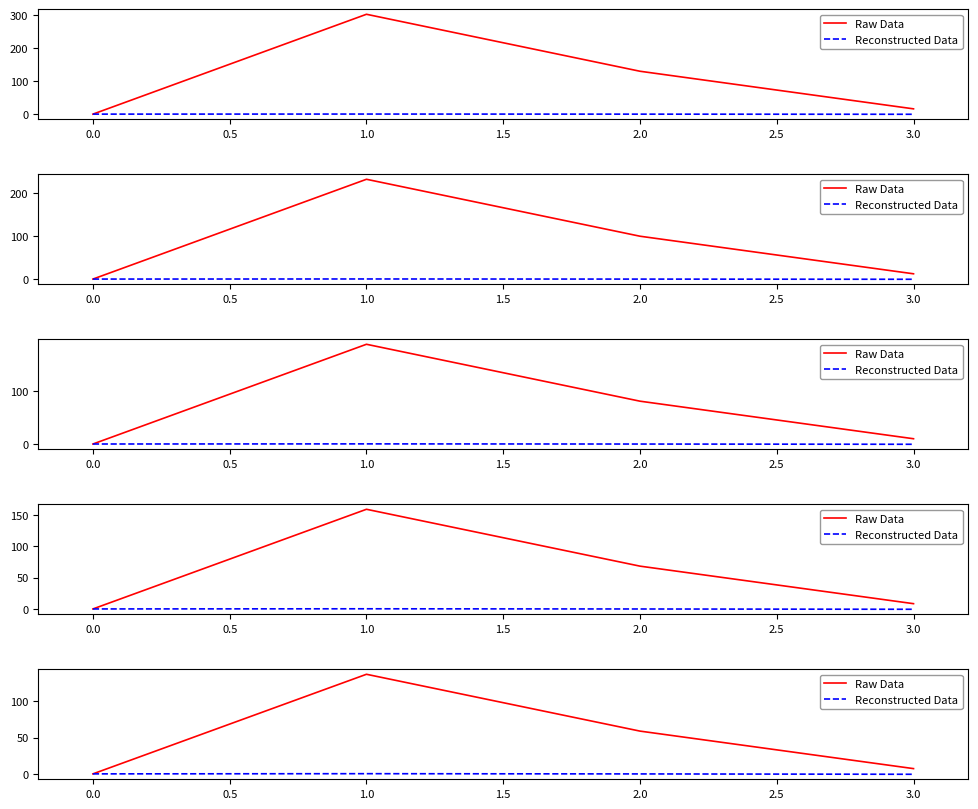

True or false: Reconstructed Data has a value of -0.1 at 2.0.

False